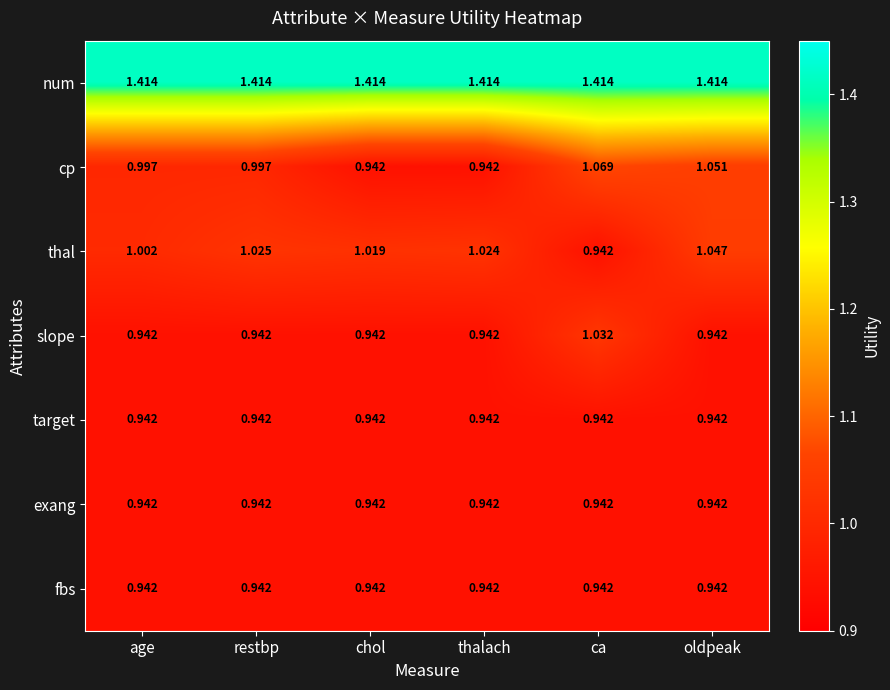

Which category has the highest value in the slope series?

ca